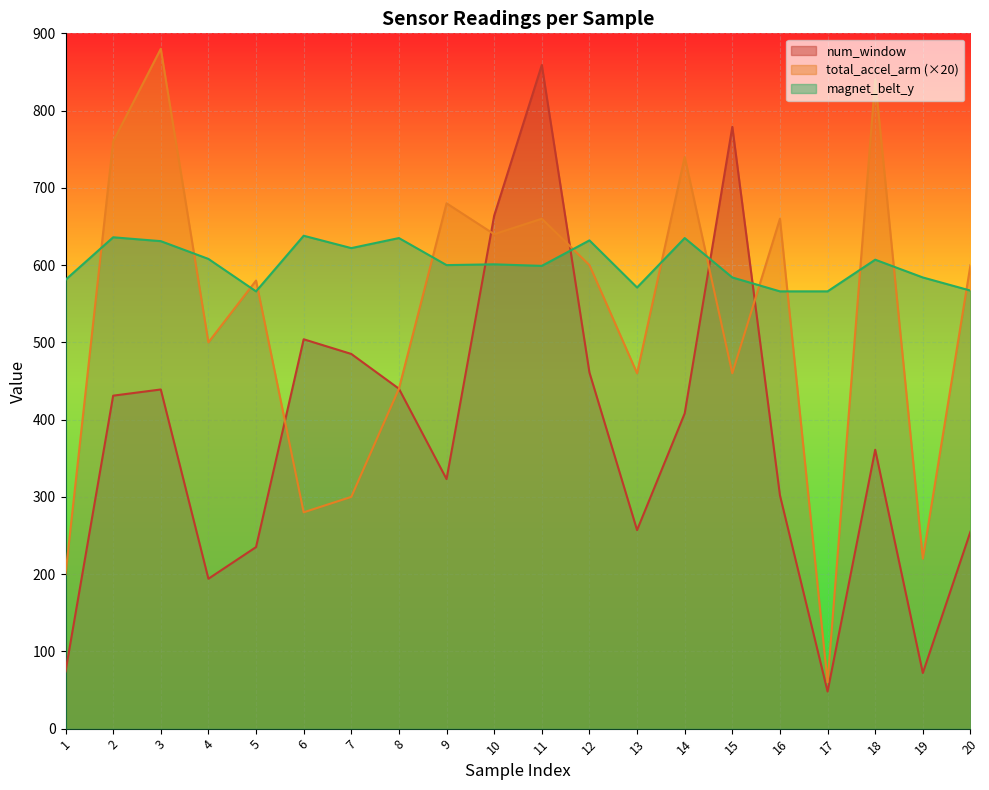

At which category is the sum across all series the highest?

11